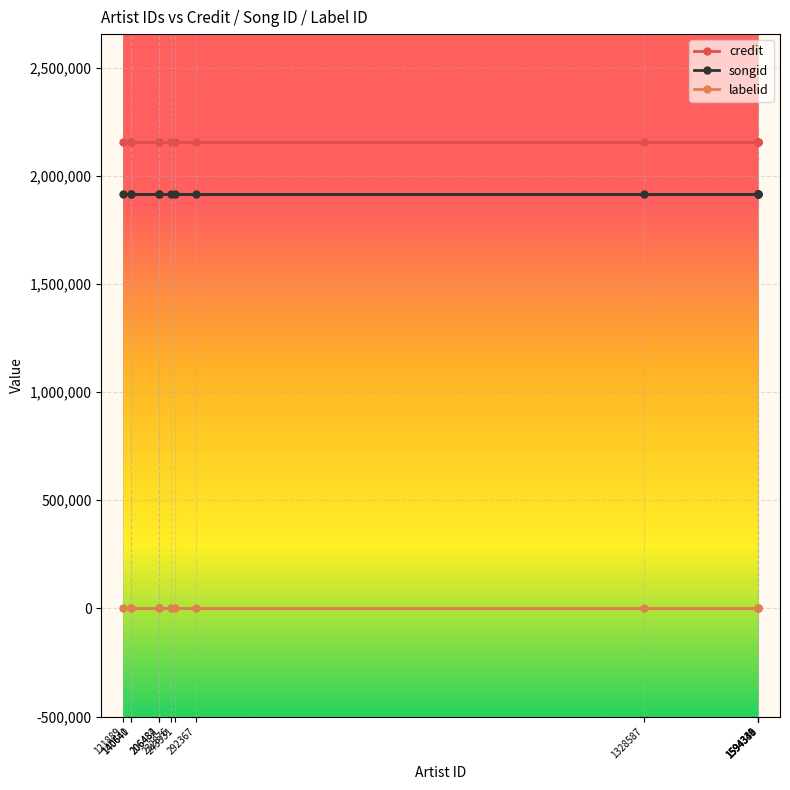

What is the average value of the songid series?

1915448